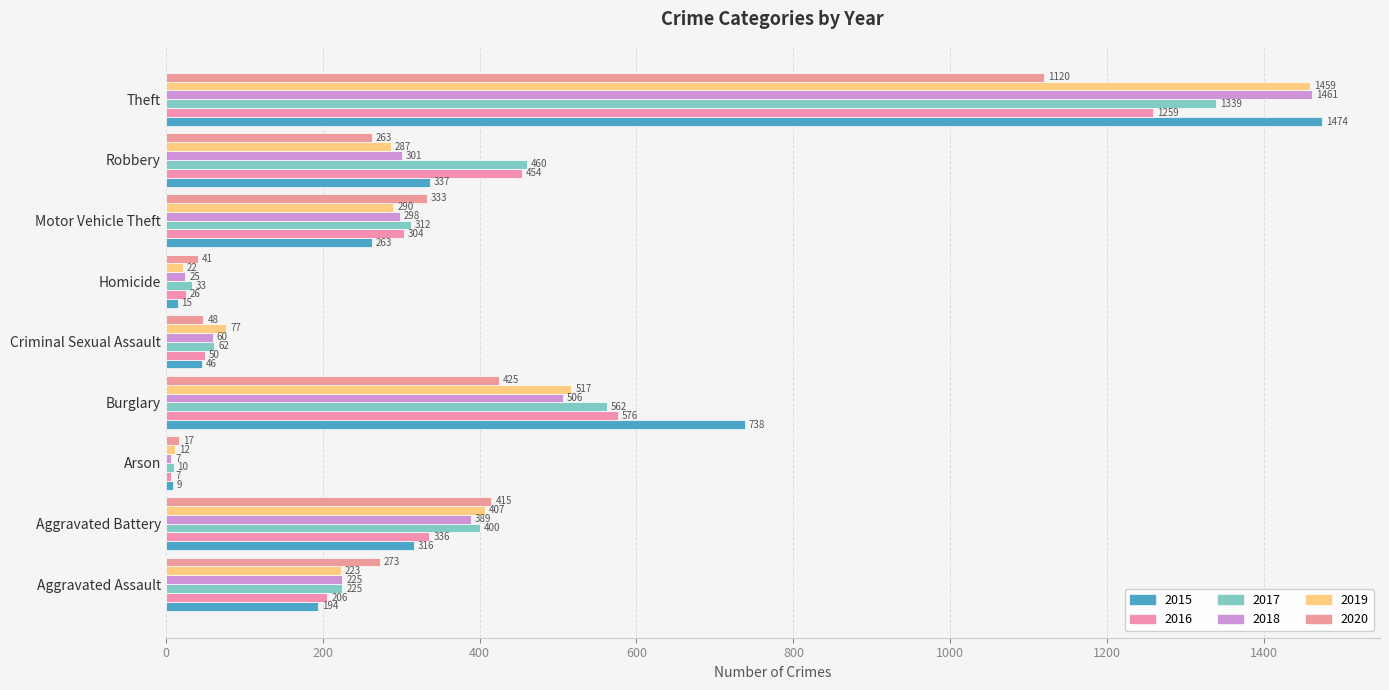

At which label does 2015 first exceed 263?

Aggravated Battery